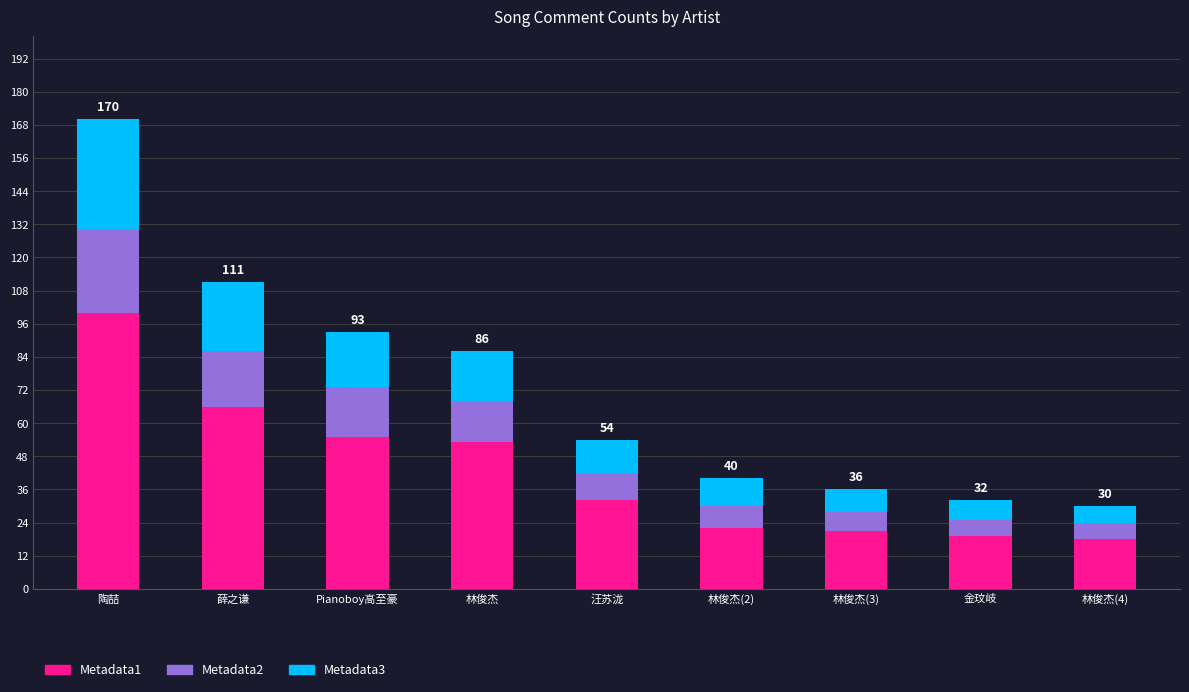

What is the highest value of the Metadata1 series?

100